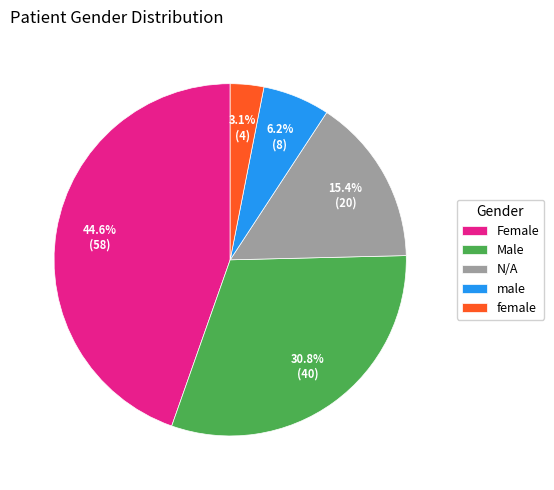

Is it true that N/A is 28% of the pie?

False